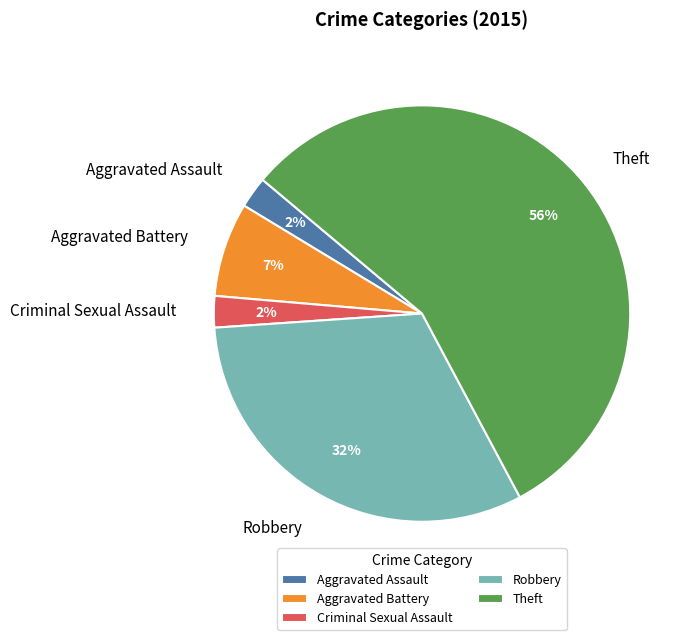

What is the majority slice?

Theft